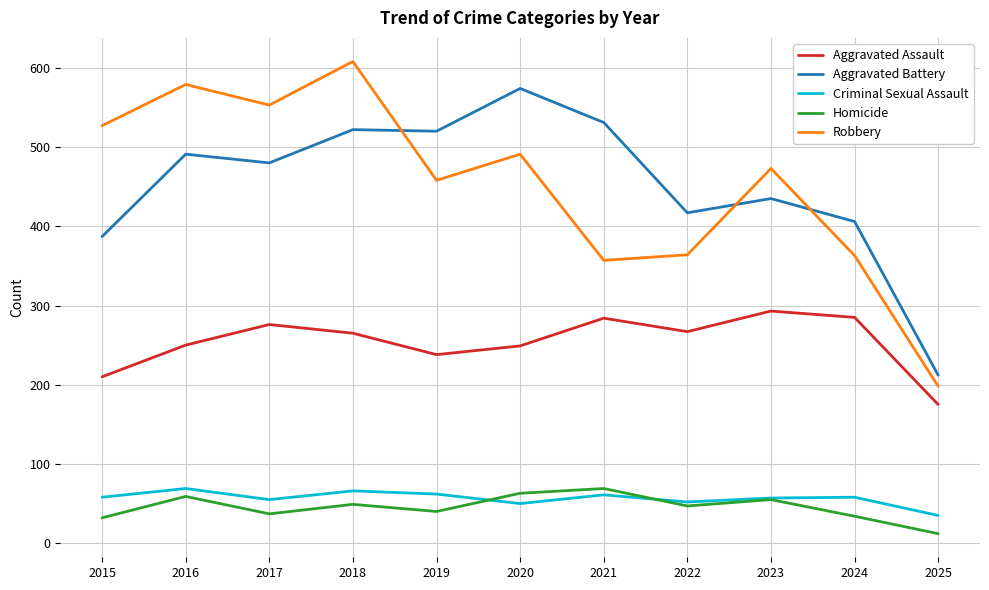

Rank the series at 2021 from lowest to highest value.

Criminal Sexual Assault, Homicide, Aggravated Assault, Robbery, Aggravated Battery